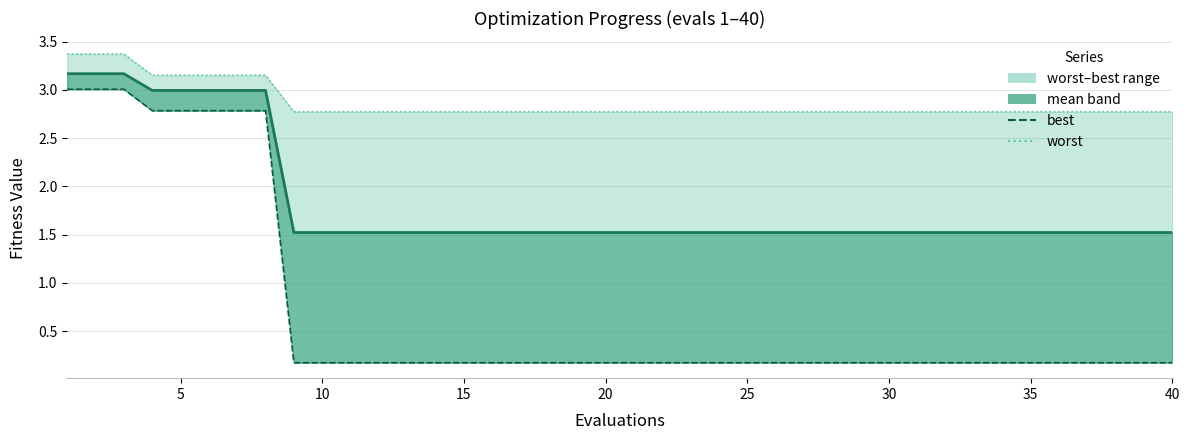

The value of worst at 10 is 2.8. True or false?

True